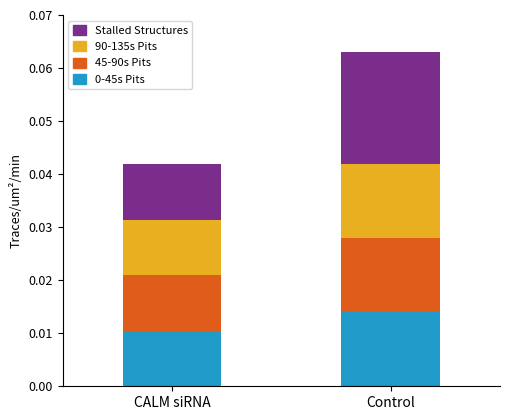

List the labels in order of value, largest first.

Control, CALM siRNA